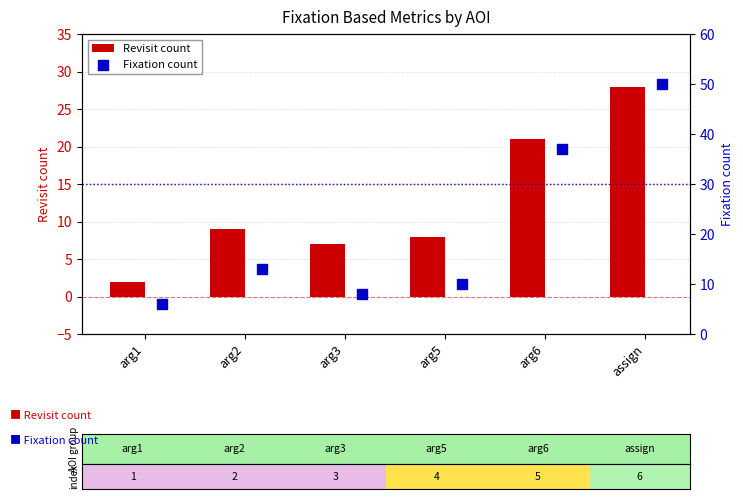

What is the sum of all Revisit count values?

75